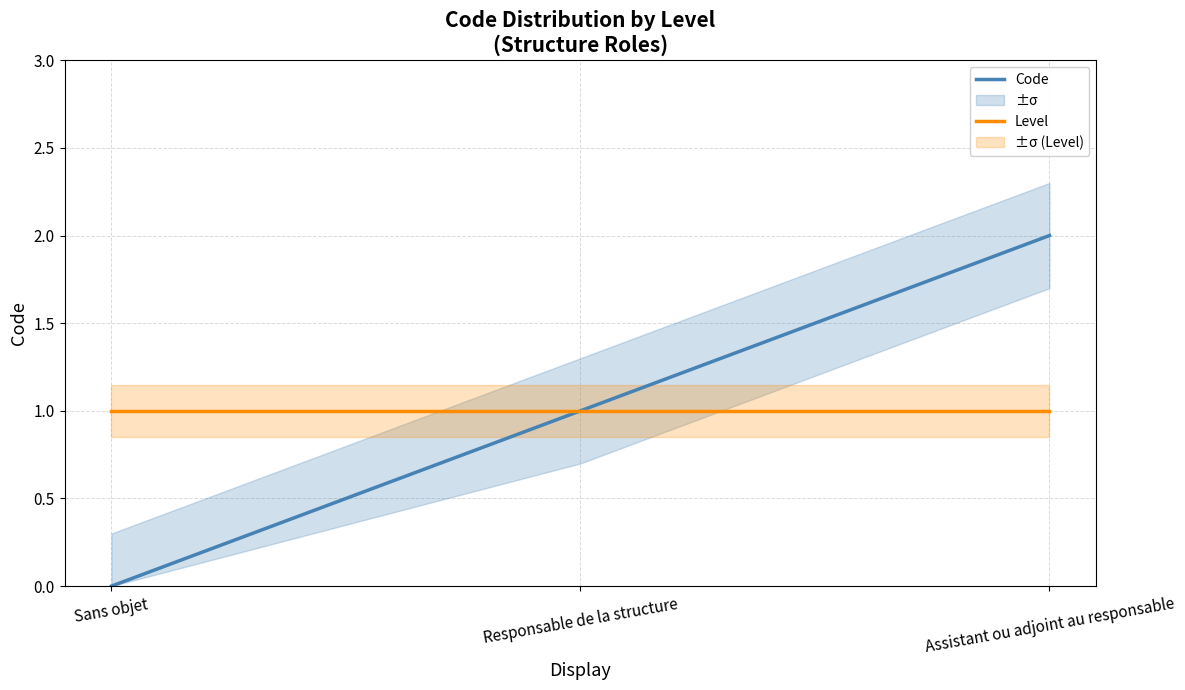

How many values in the Code series are below 1?

1